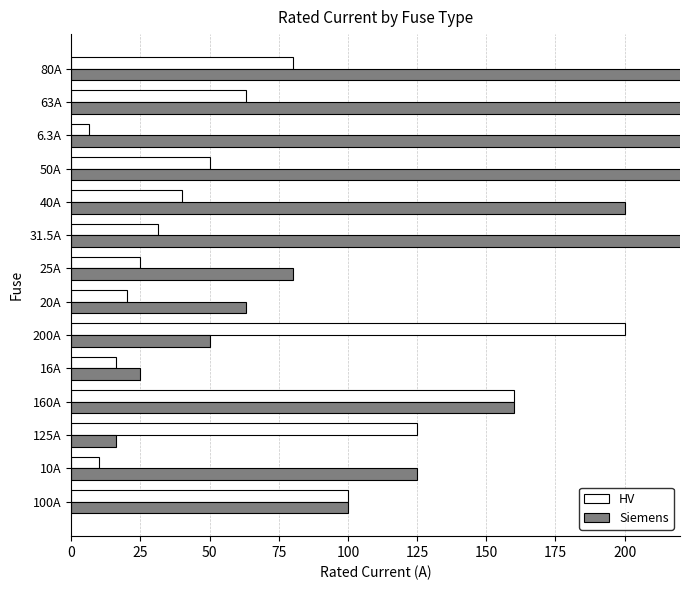

Which series changed the most between 31.5A and 63A?

Siemens